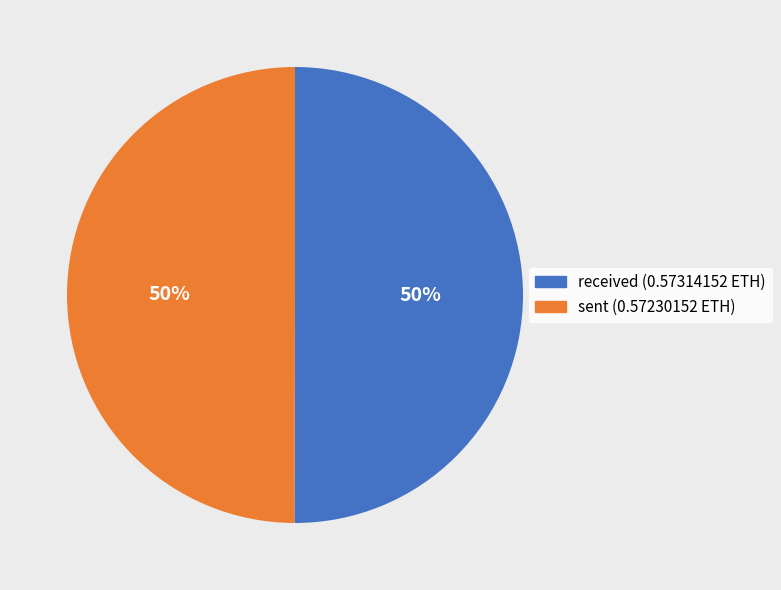

How many segments does this pie chart have?

2